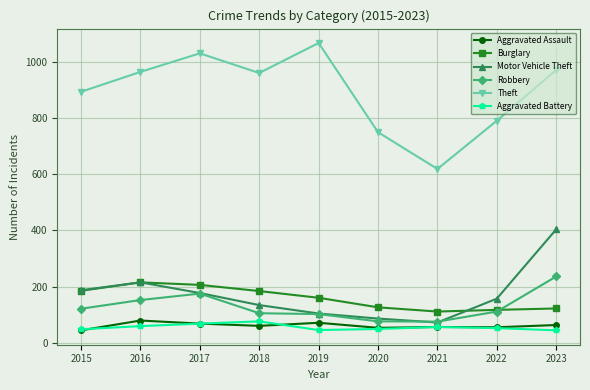

True or false: Motor Vehicle Theft has more than 2 interior local peaks.

False